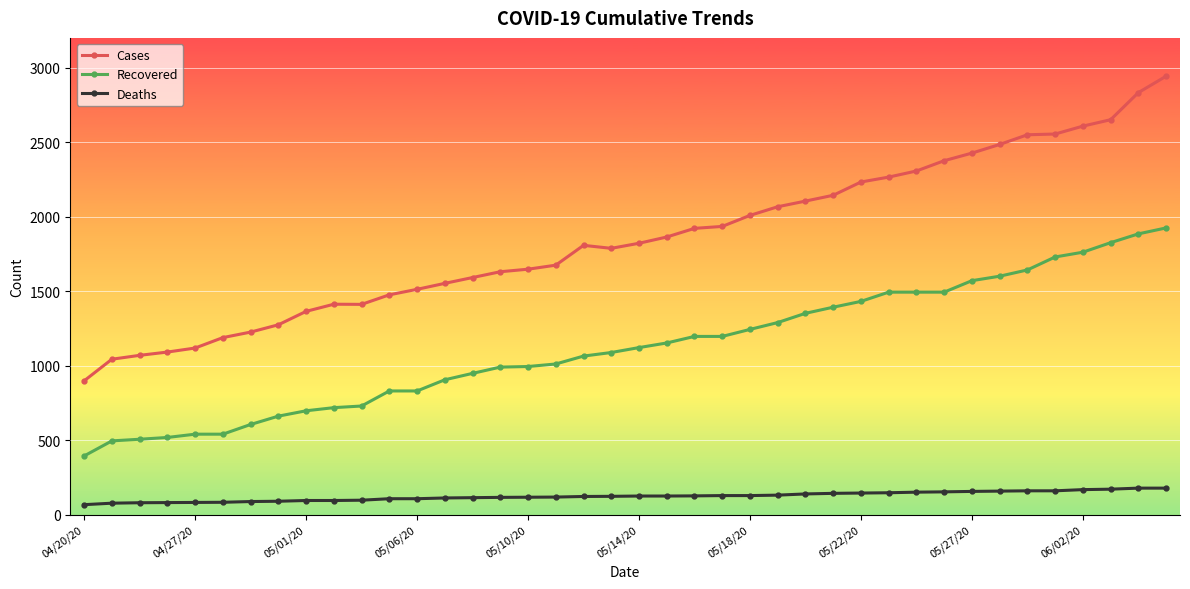

What is the difference between the maximum and second lowest values in the Recovered series?

1429